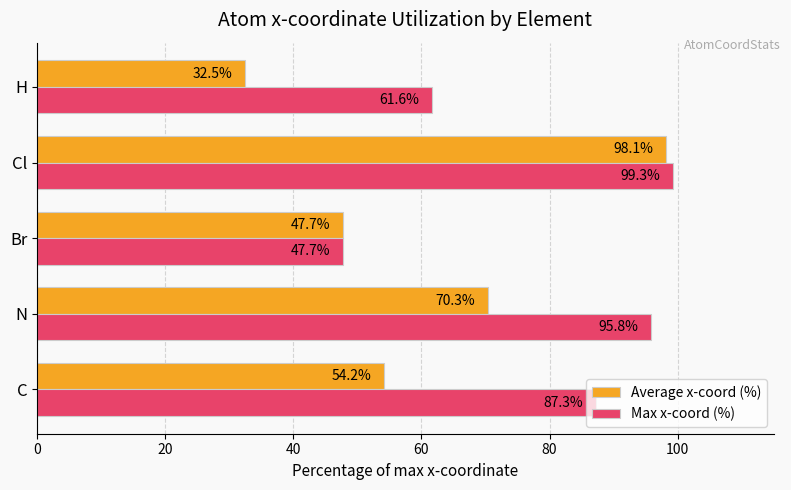

How many values in the Average x-coord (%) series exceed 54?

3